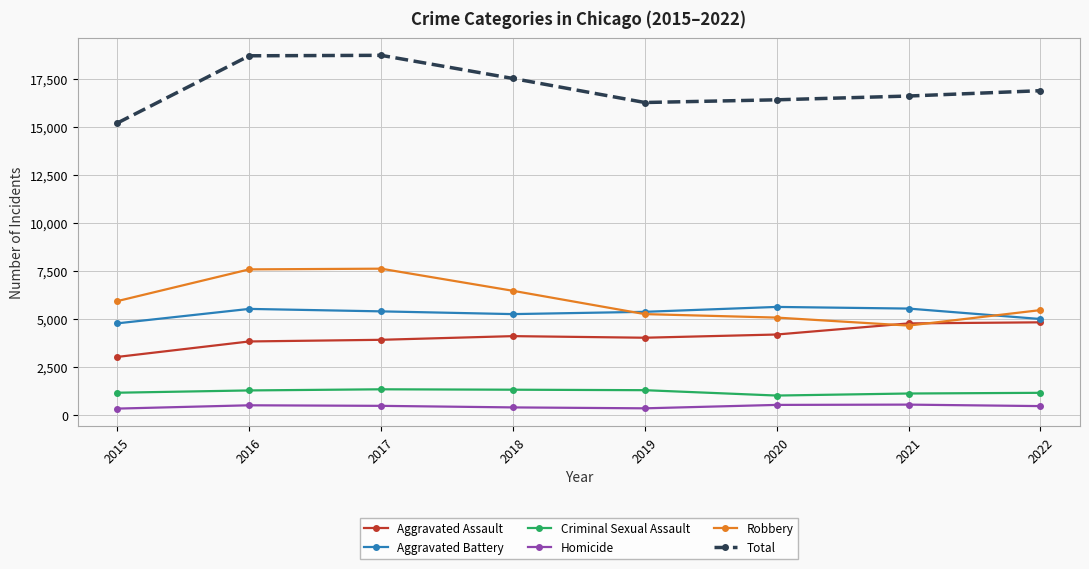

The Robbery series shows 7864 at 2021. True or false?

False